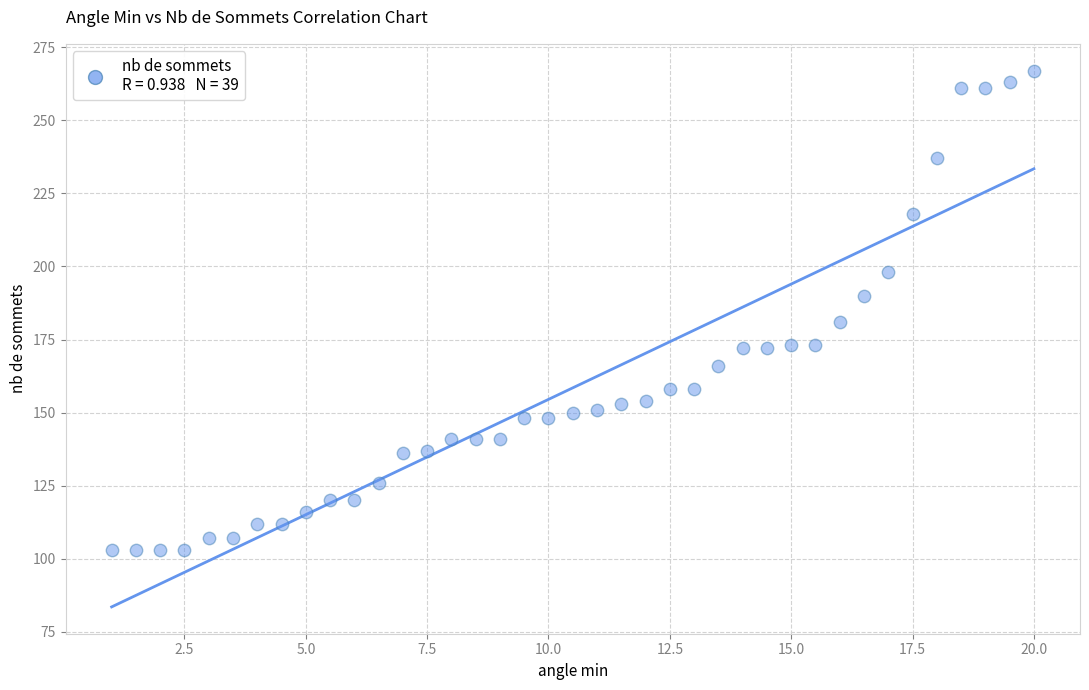

What is the range of Y values (max minus min)?

164